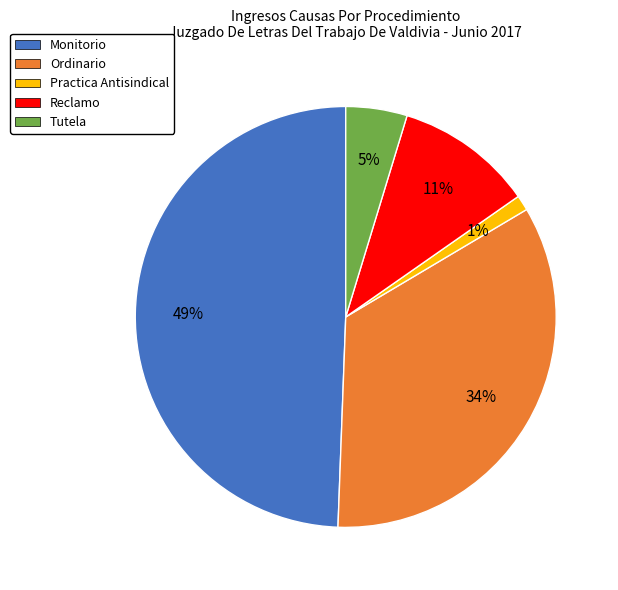

To the nearest percent, what is the combined percentage of Practica Antisindical and Tutela?

6%